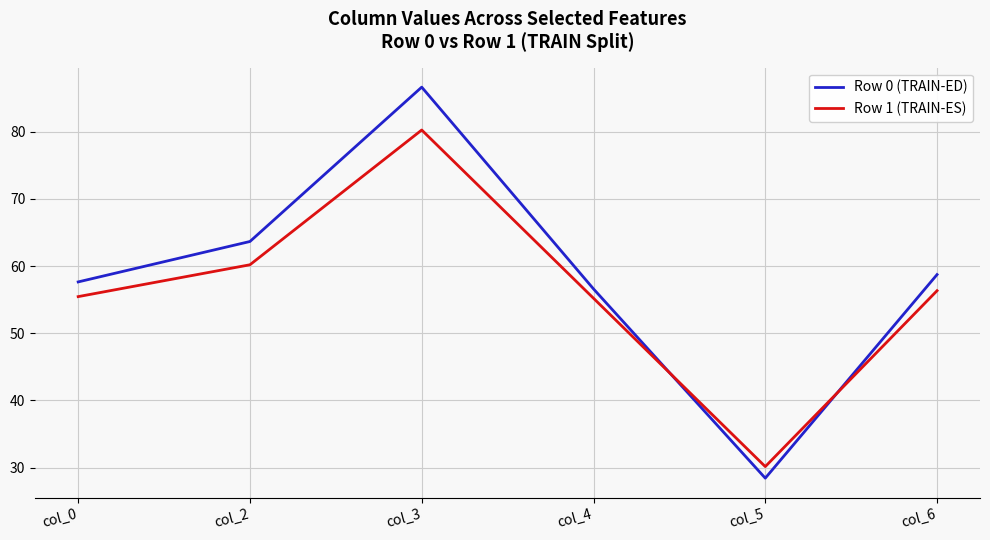

Does the chart display data point markers on the line(s)?

No